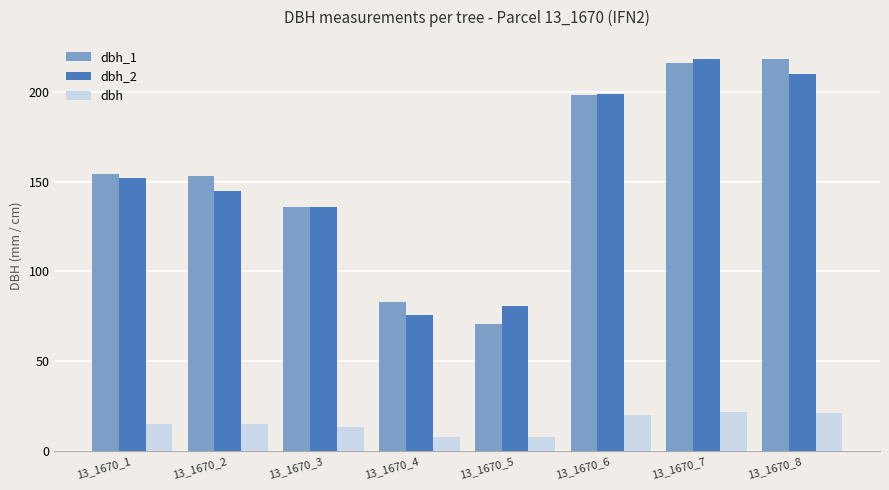

How many series are shown in this chart?

3